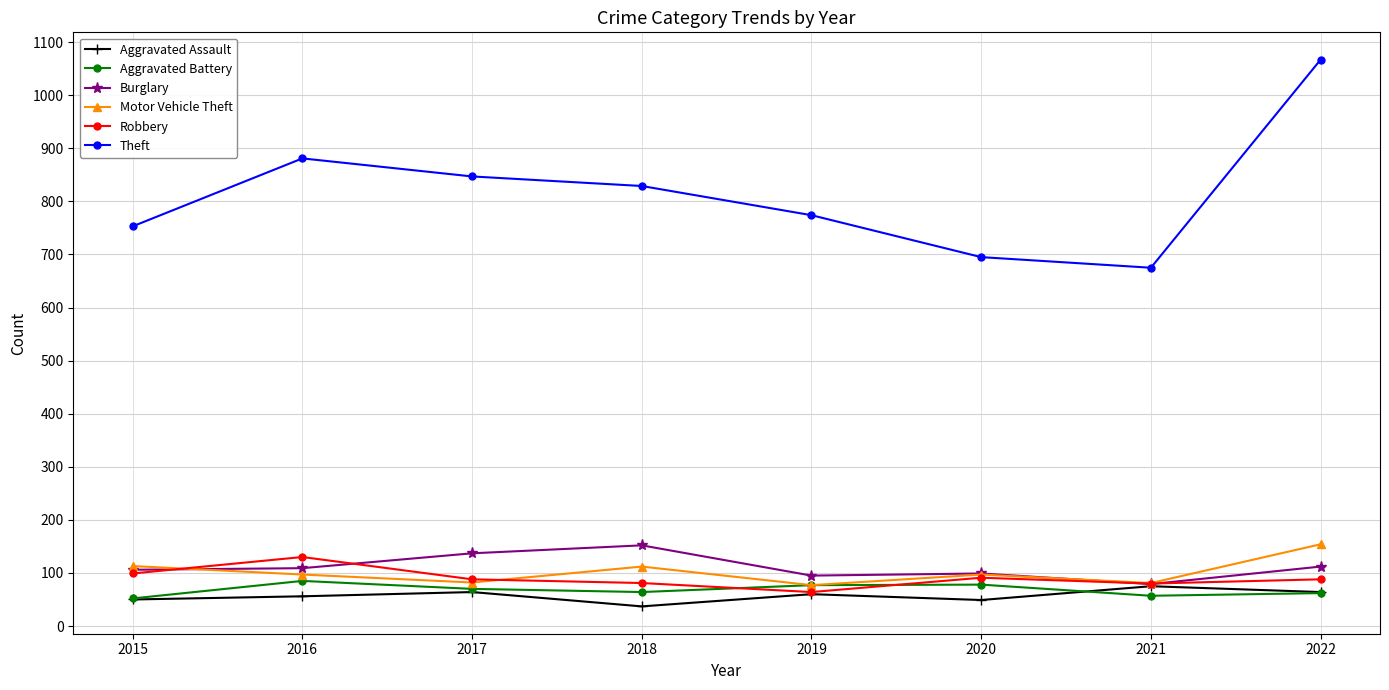

What is the total value across all series at 2019?

1147